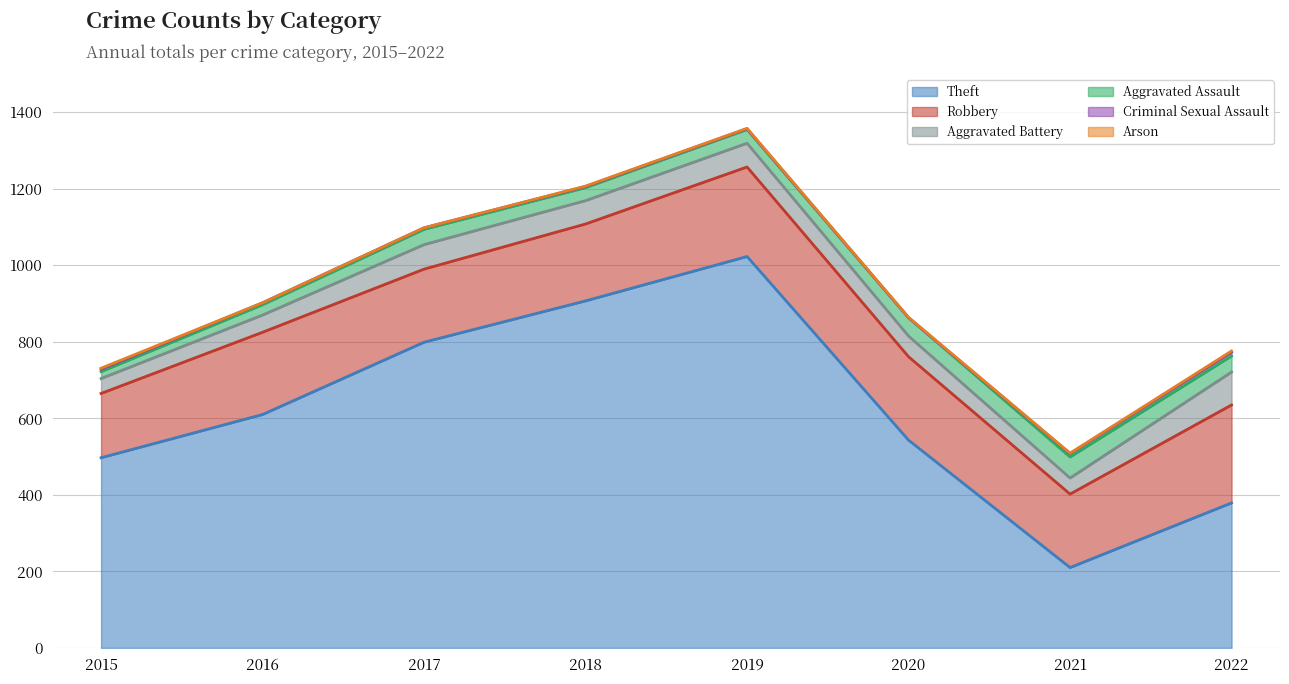

Reading left to right, list all the values displayed in this chart.

Theft: 497	610	799	907	1023	543	210	379
Robbery: 168	215	191	201	234	218	192	256
Aggravated Battery: 39	45	64	61	62	54	42	86
Aggravated Assault: 18	27	40	34	36	48	55	42
Criminal Sexual Assault: 6	5	4	3	2	0	9	10
Arson: 3	0	0	1	1	1	1	3